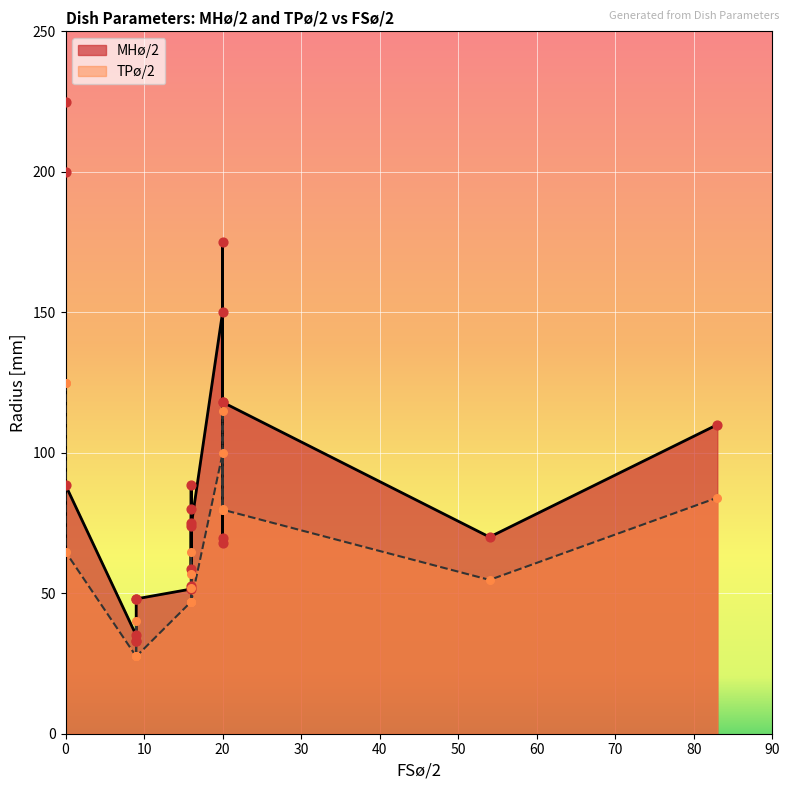

At how many categories does at least one series exceed 209?

1